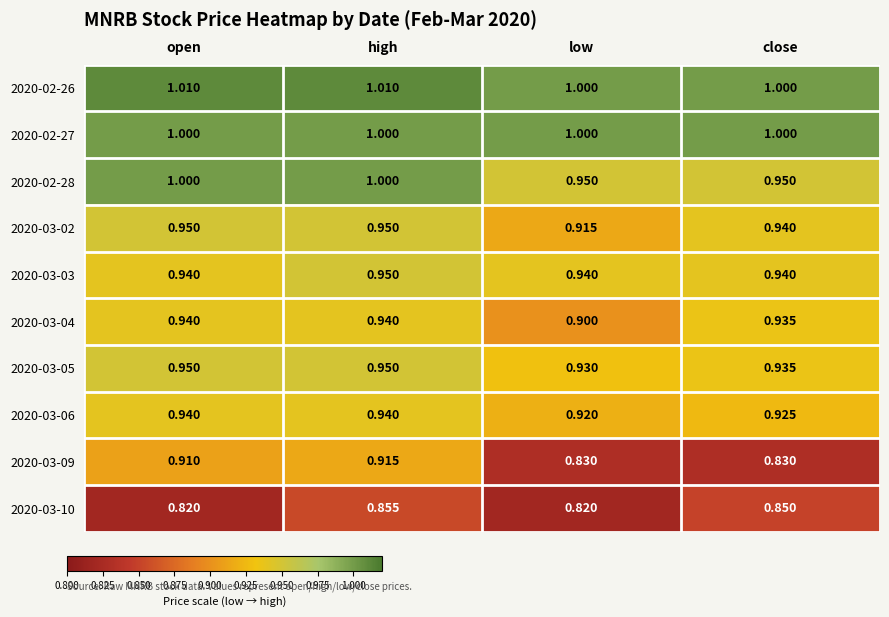

Where is 2020-03-05 nearest to the value 0?

low